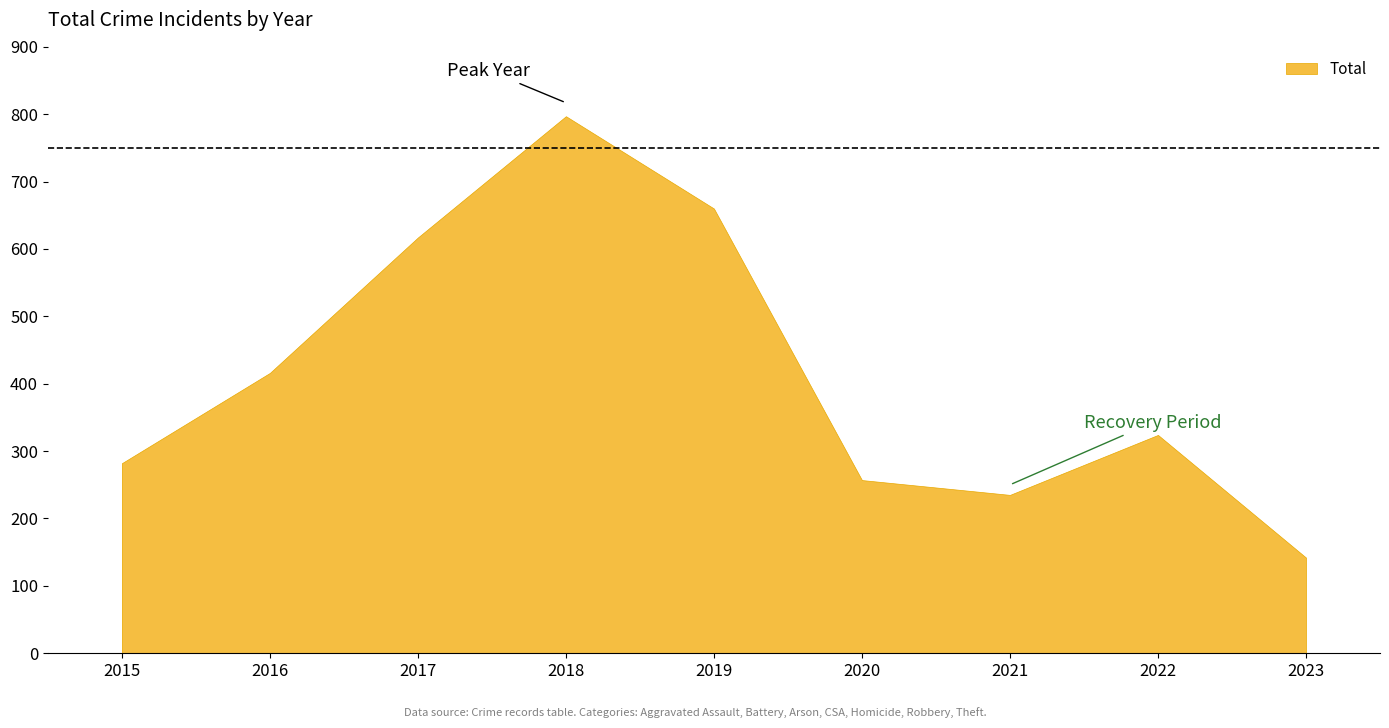

What is the minimum value shown in the chart?

142